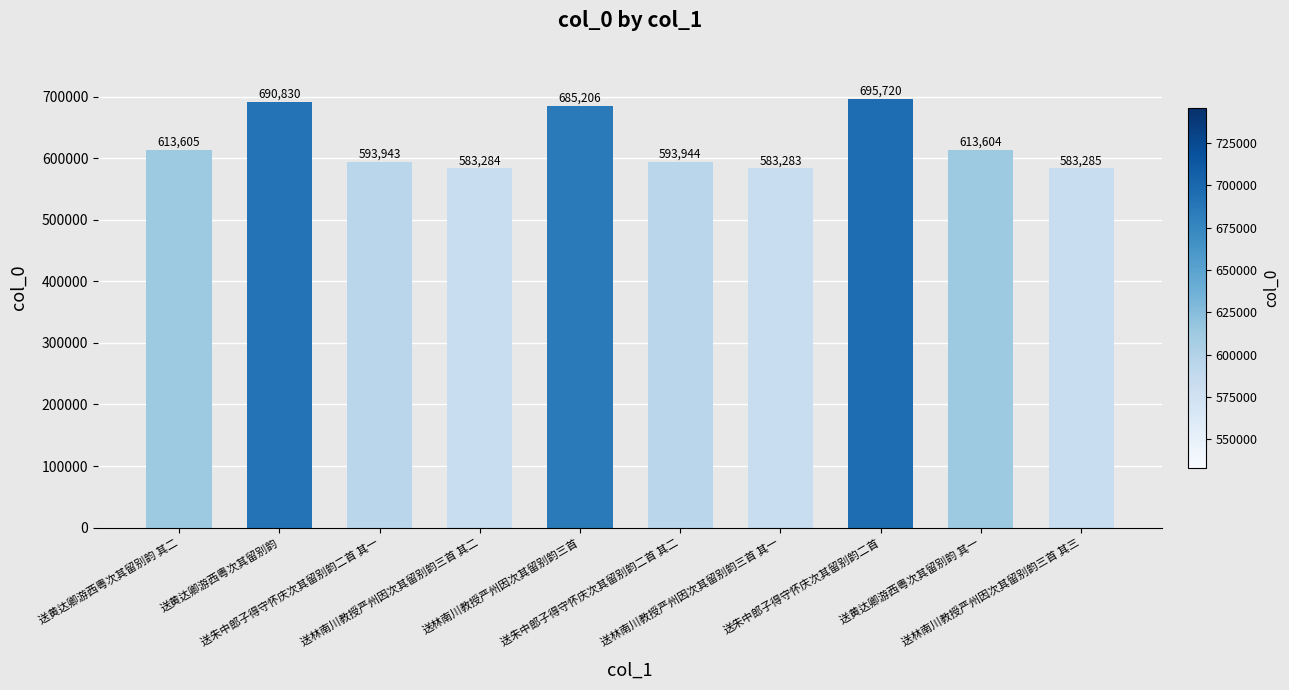

Rank the categories by value from highest to lowest.

送朱中郎子得守怀庆次其留别韵二首, 送黄达卿游西粤次其留别韵, 送林南川教授严州因次其留别韵三首, 送黄达卿游西粤次其留别韵 其二, 送黄达卿游西粤次其留别韵 其一, 送朱中郎子得守怀庆次其留别韵二首 其二, 送朱中郎子得守怀庆次其留别韵二首 其一, 送林南川教授严州因次其留别韵三首 其三, 送林南川教授严州因次其留别韵三首 其二, 送林南川教授严州因次其留别韵三首 其一